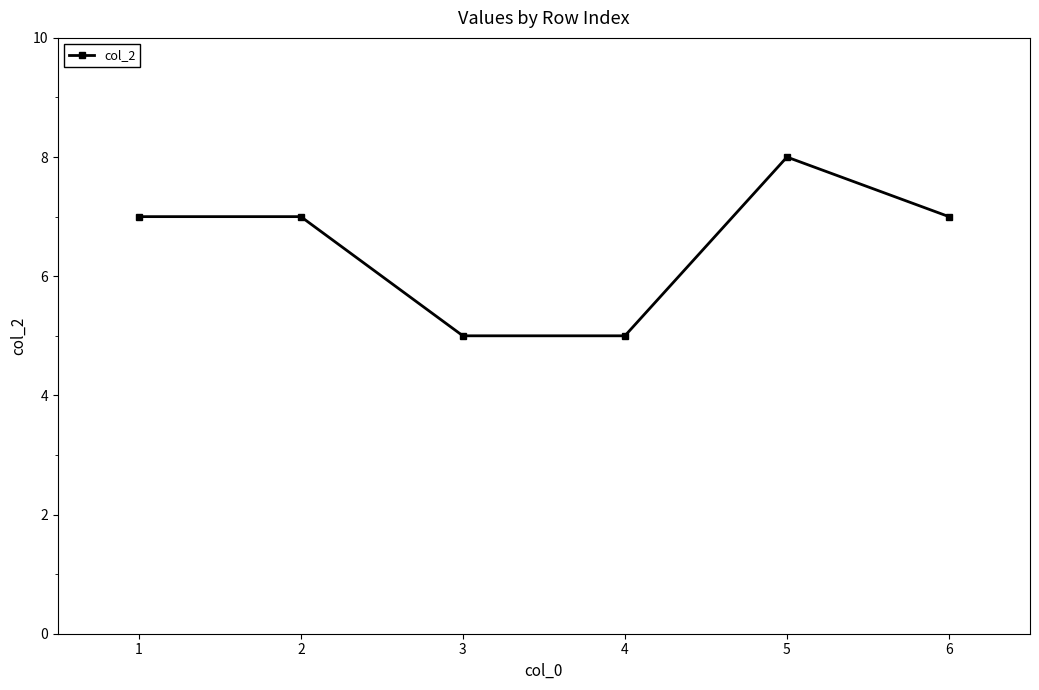

What is the sum of the values at 5 and 6?

15